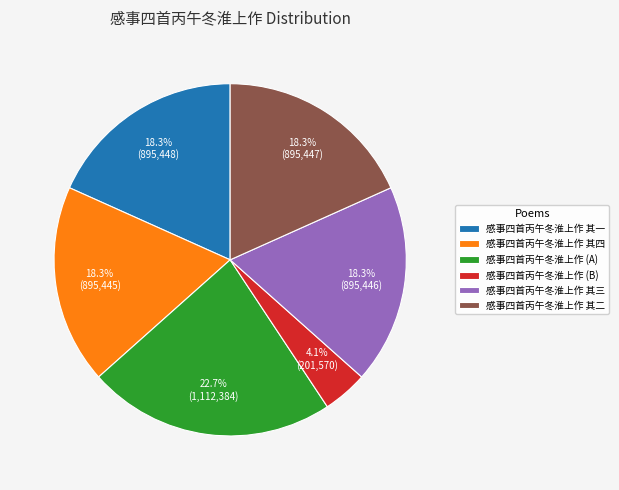

To the nearest percent, what percentage of the pie is 感事四首丙午冬淮上作 其三?

18%